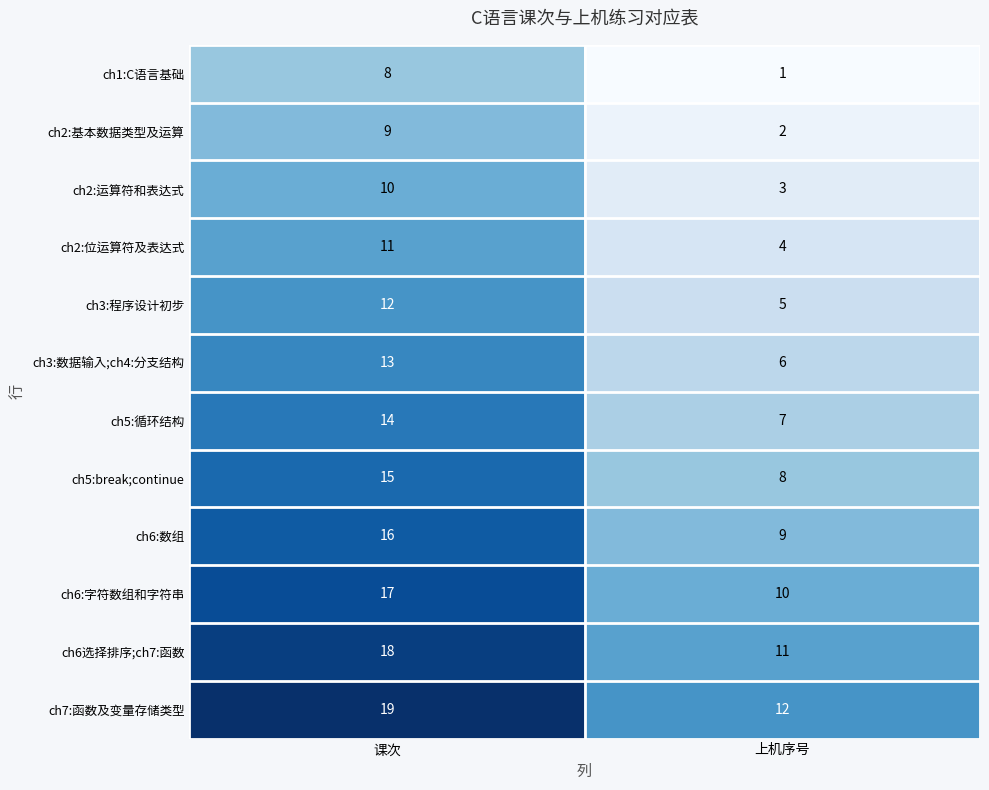

Reading left to right, transcribe all the data shown in this chart.

ch1:C语言基础: 8	1
ch2:基本数据类型及运算: 9	2
ch2:运算符和表达式: 10	3
ch2:位运算符及表达式: 11	4
ch3:程序设计初步: 12	5
ch3:数据输入;ch4:分支结构: 13	6
ch5:循环结构: 14	7
ch5:break;continue: 15	8
ch6:数组: 16	9
ch6:字符数组和字符串: 17	10
ch6选择排序;ch7:函数: 18	11
ch7:函数及变量存储类型: 19	12